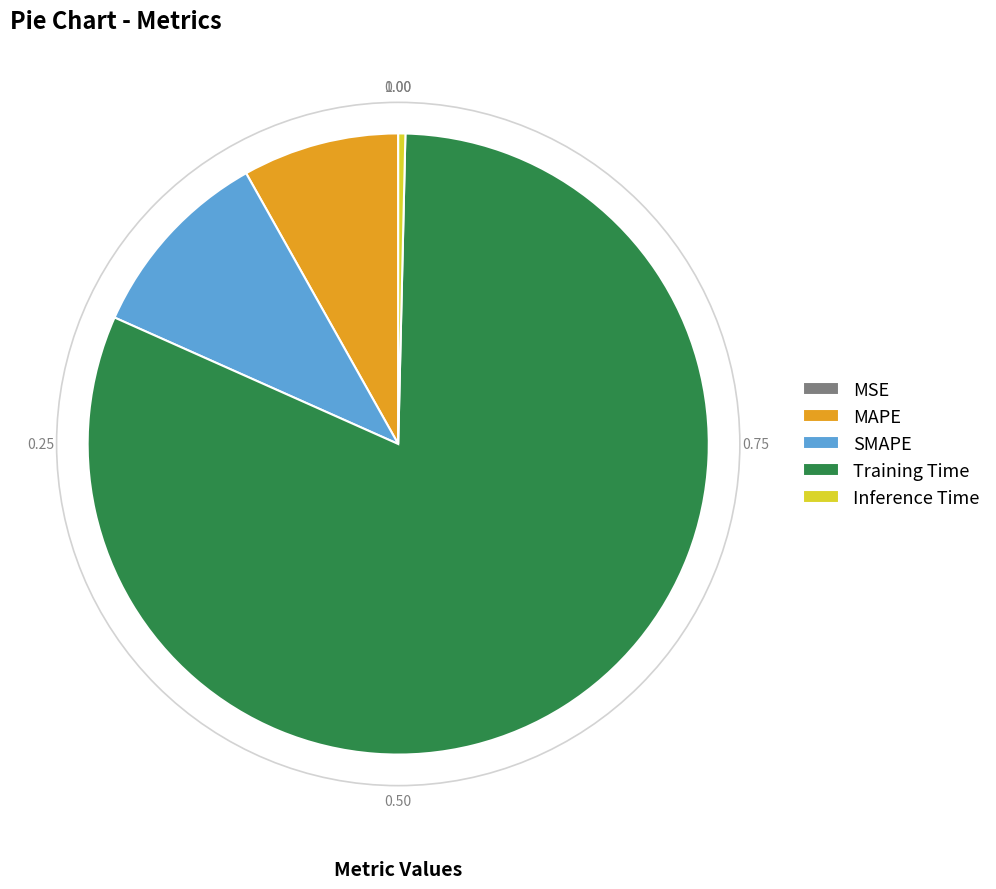

Which category has the biggest portion of the pie?

Training Time